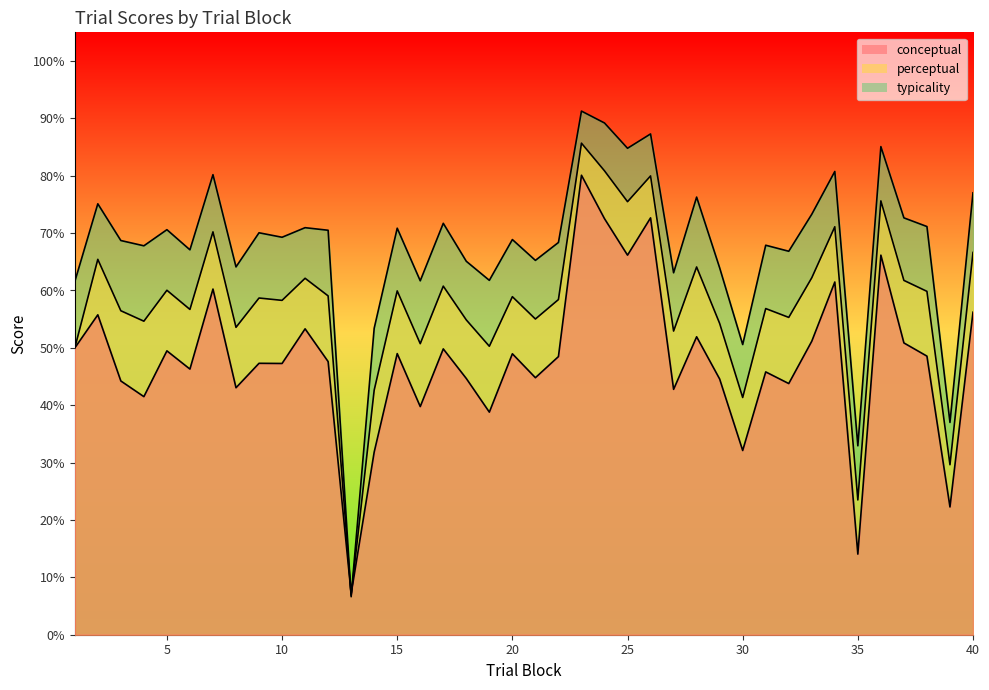

What is the sum of the typicality values at 10 and 15?

140.1